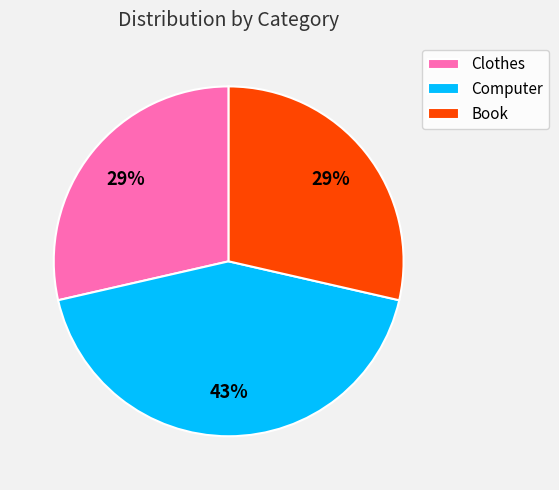

What percentage is the Computer slice, to the nearest percent?

43%